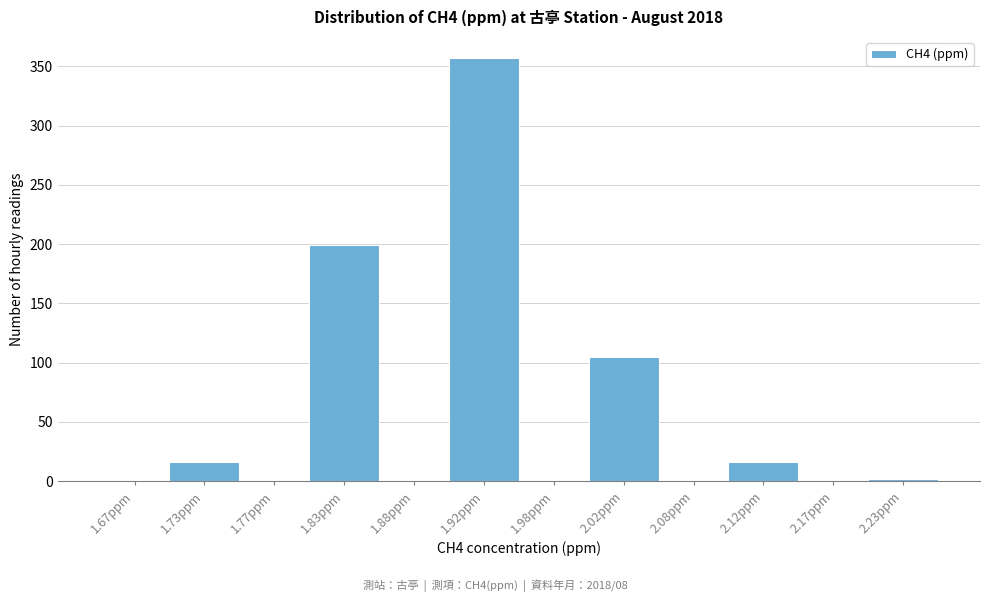

Reading left to right, list every bar in this chart as the range it spans on the x-axis followed by its height. The values are not printed on the chart, so give them approximately, as read against the axis.

1.65 to 1.70: 0
1.70 to 1.75: 15
1.75 to 1.80: 0
1.80 to 1.85: 200
1.85 to 1.90: 0
1.90 to 1.95: 355
1.95 to 2.00: 0
2.00 to 2.05: 105
2.05 to 2.10: 0
2.10 to 2.15: 15
2.15 to 2.20: 0
2.20 to 2.25: under 5